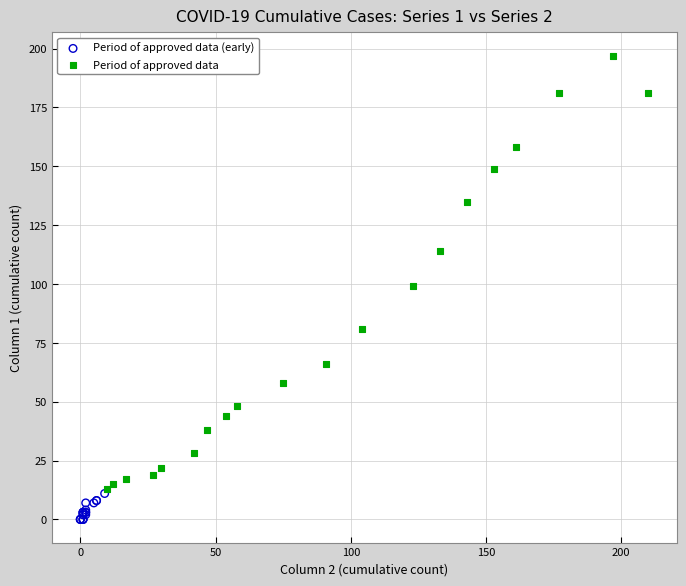

Which series reaches the minimum Y coordinate?

Period of approved data (early)